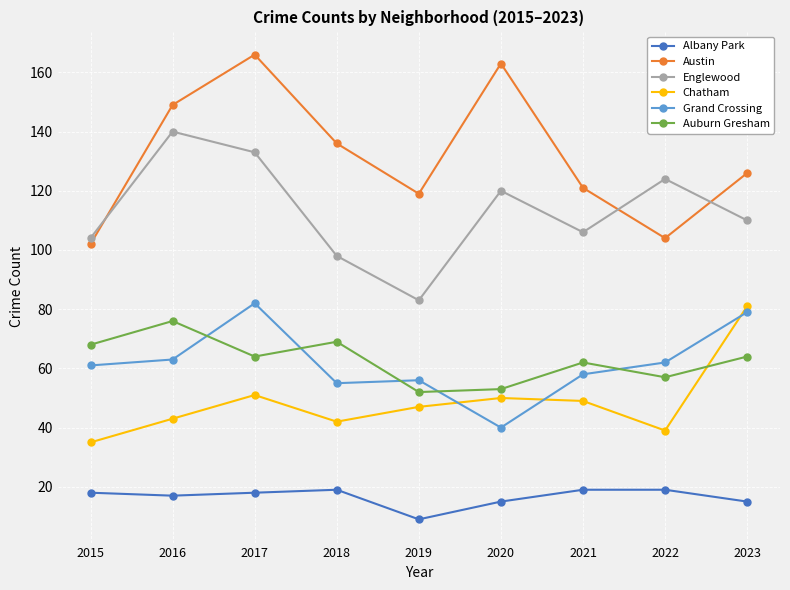

Where is the first local minimum for Auburn Gresham?

2017